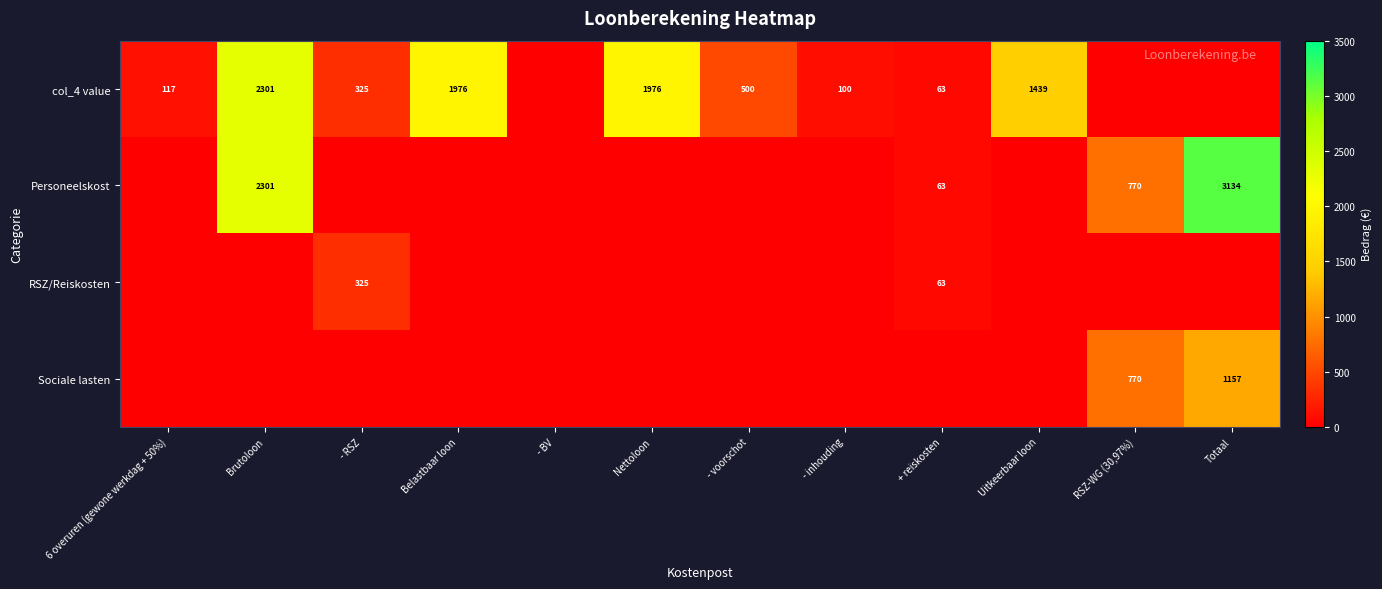

Is it true that col_4 value equals 2241 at Uitkeerbaar loon?

False